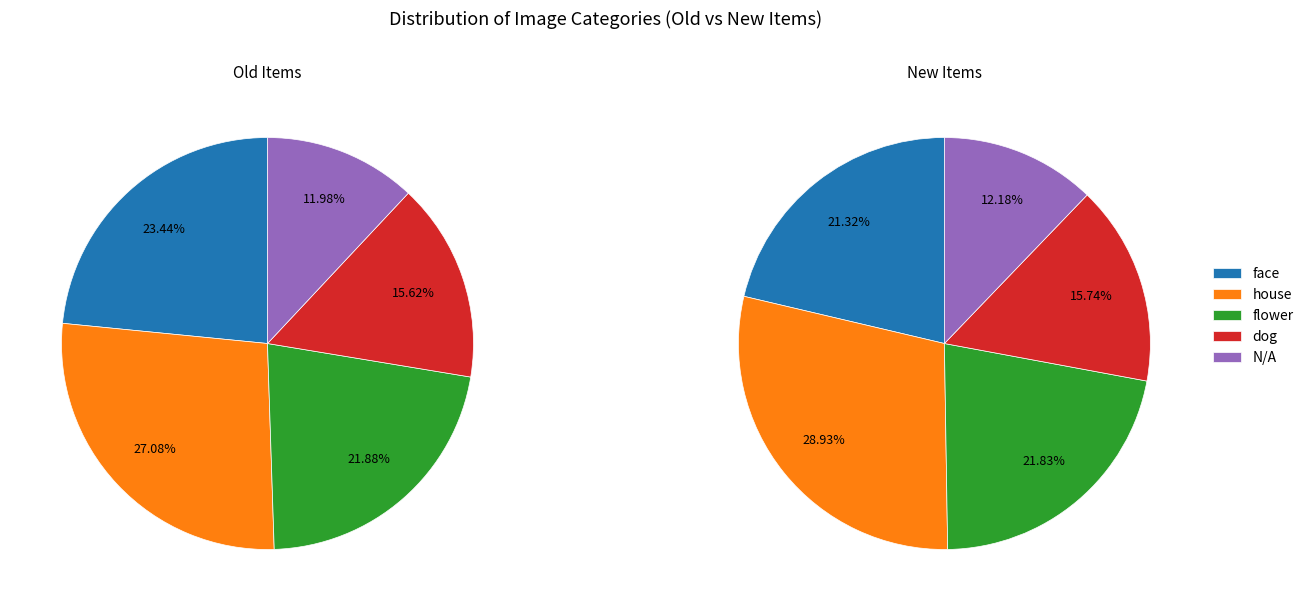

Is it true that flower is 22% of the pie?

True